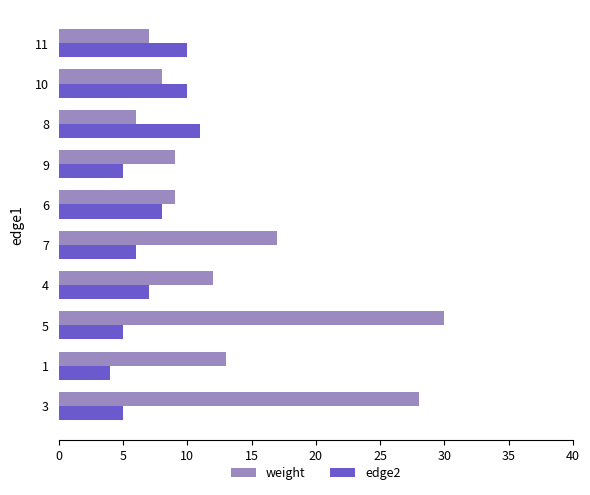

What is the difference between the second highest and second lowest values in the weight series?

21